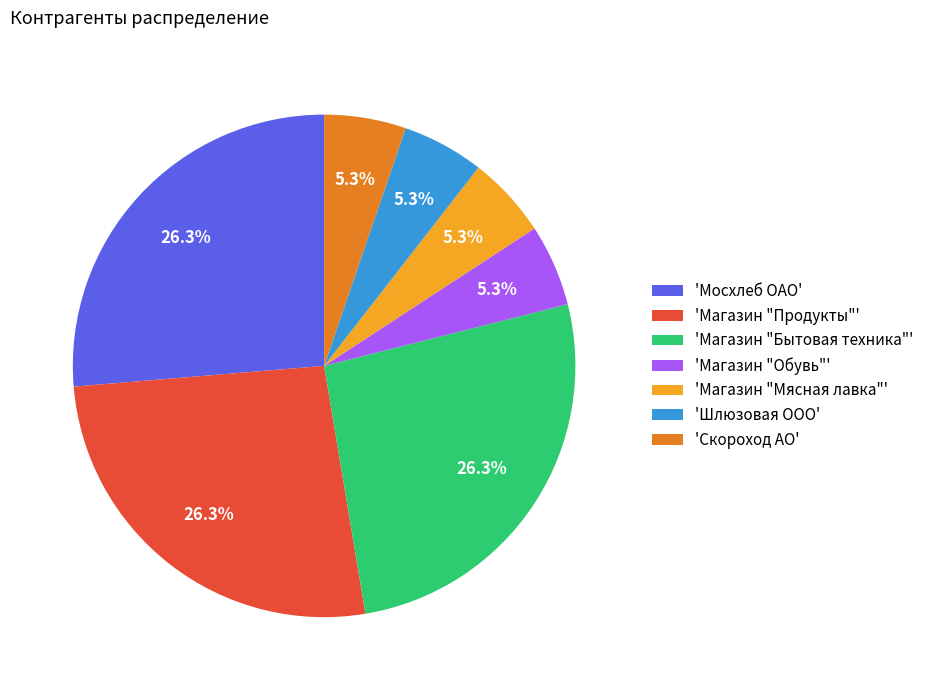

Combined, do 'Магазин "Мясная лавка"' and 'Магазин "Бытовая техника"' account for over 50%?

No